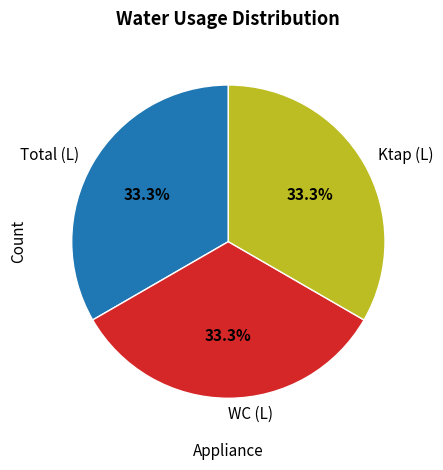

What percentage do Total (L) and Ktap (L) together represent?

66.7%